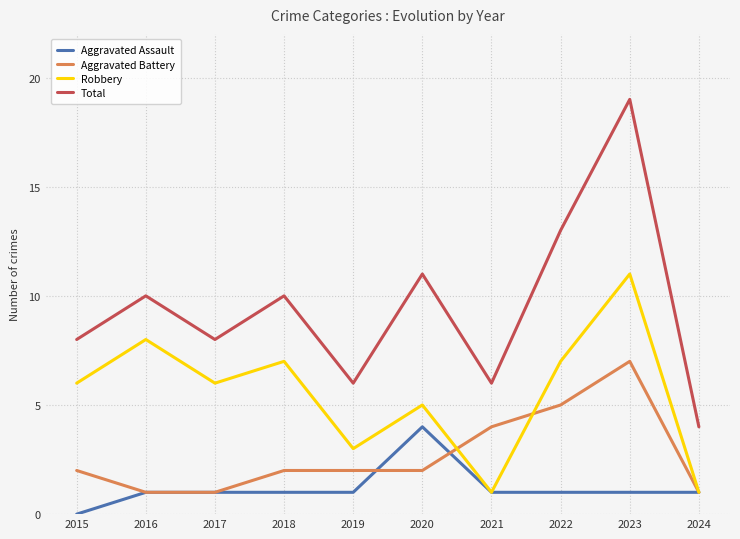

Which series has the largest total across all categories?

Total